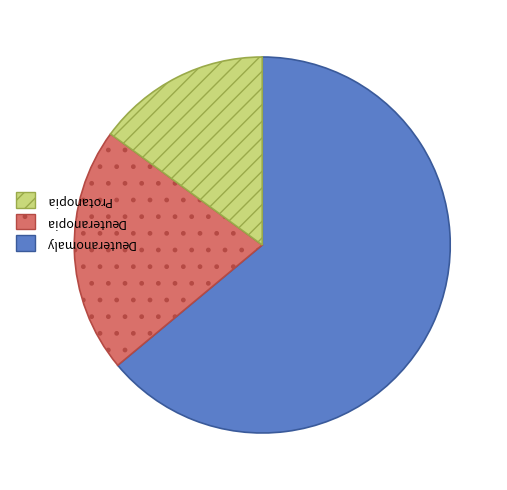

Does any single category account for the majority?

Yes